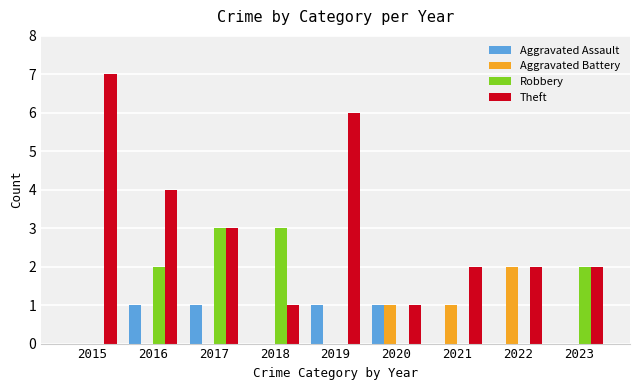

What is the sum of the Aggravated Assault values at 2022 and 2017?

1